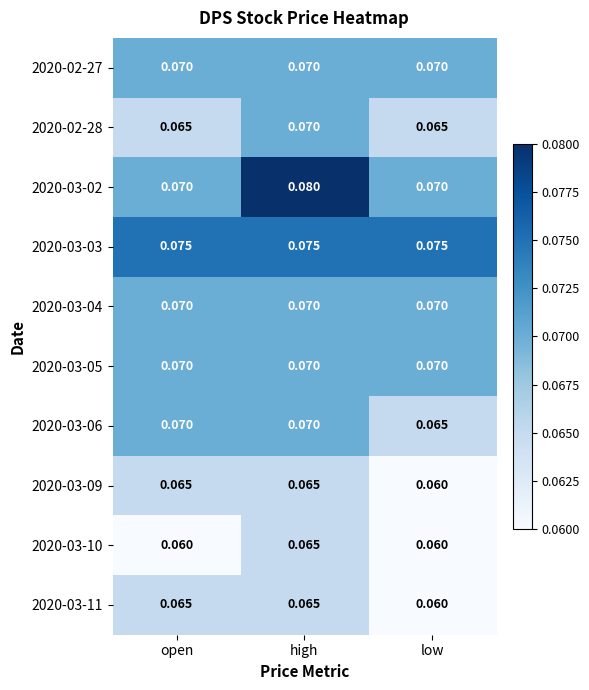

Is the value of 2020-03-04 at open greater than the value of 2020-03-03 at high?

No